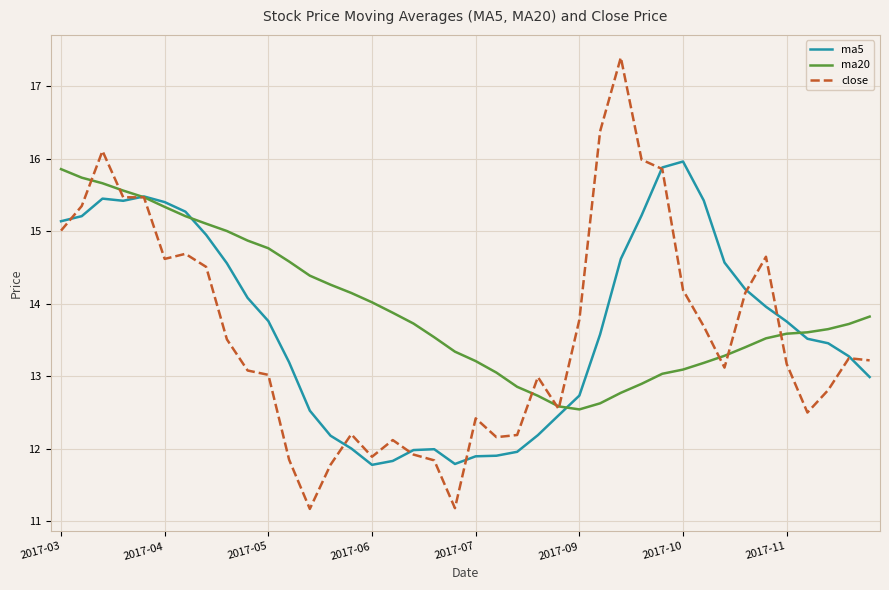

Which series has the largest range (max minus min)?

close